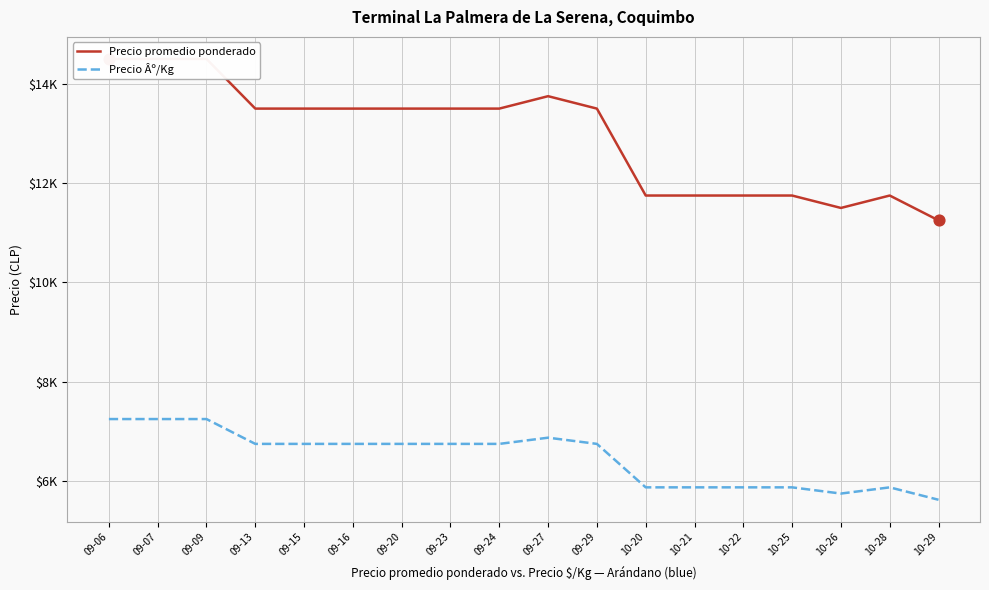

What are all the series names shown in the legend?

Precio promedio ponderado, Precio Âº/Kg